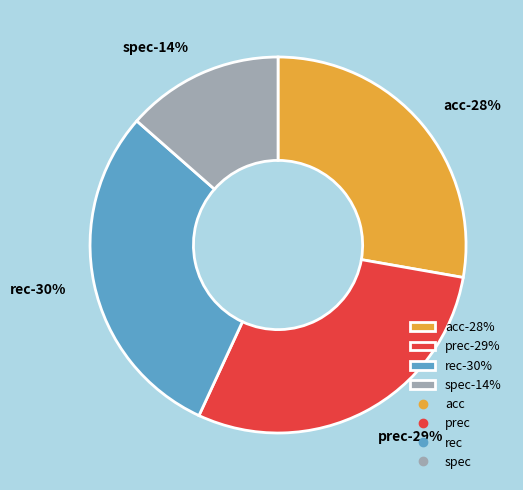

Does prec account for over 50% of the chart?

No